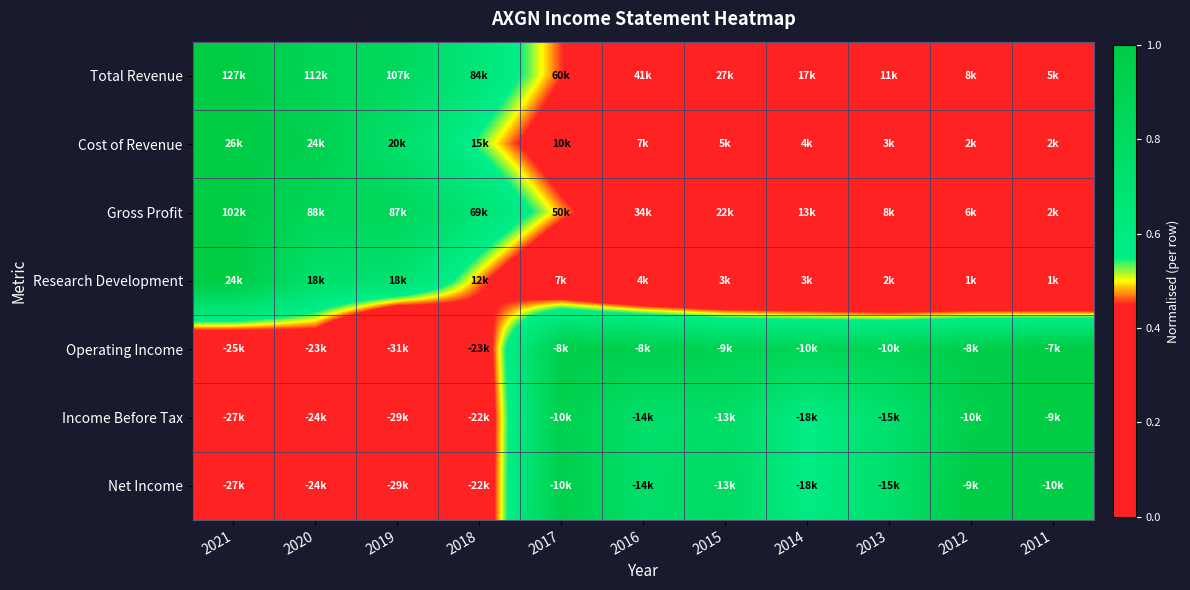

At how many categories does at least one series exceed 0?

11